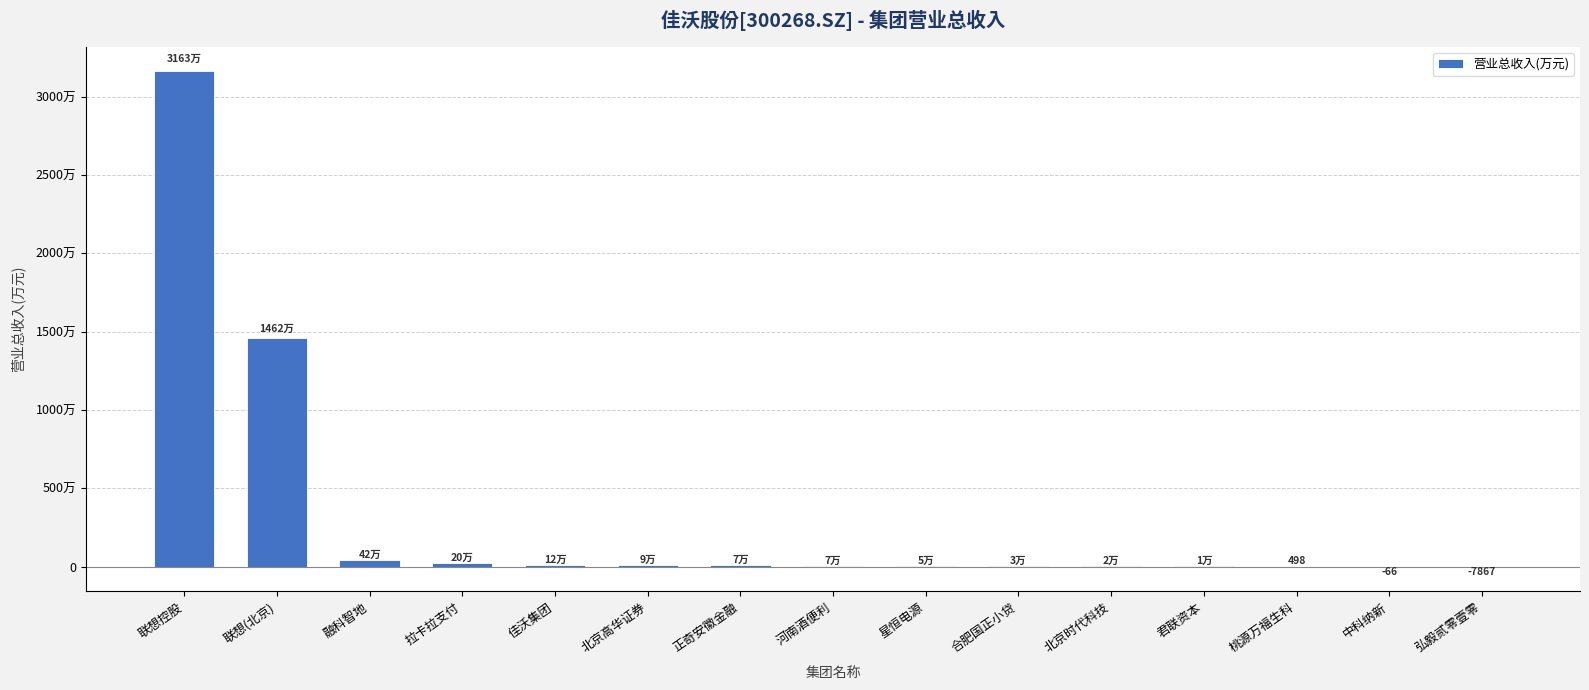

What is the smallest value displayed?

-7866.5